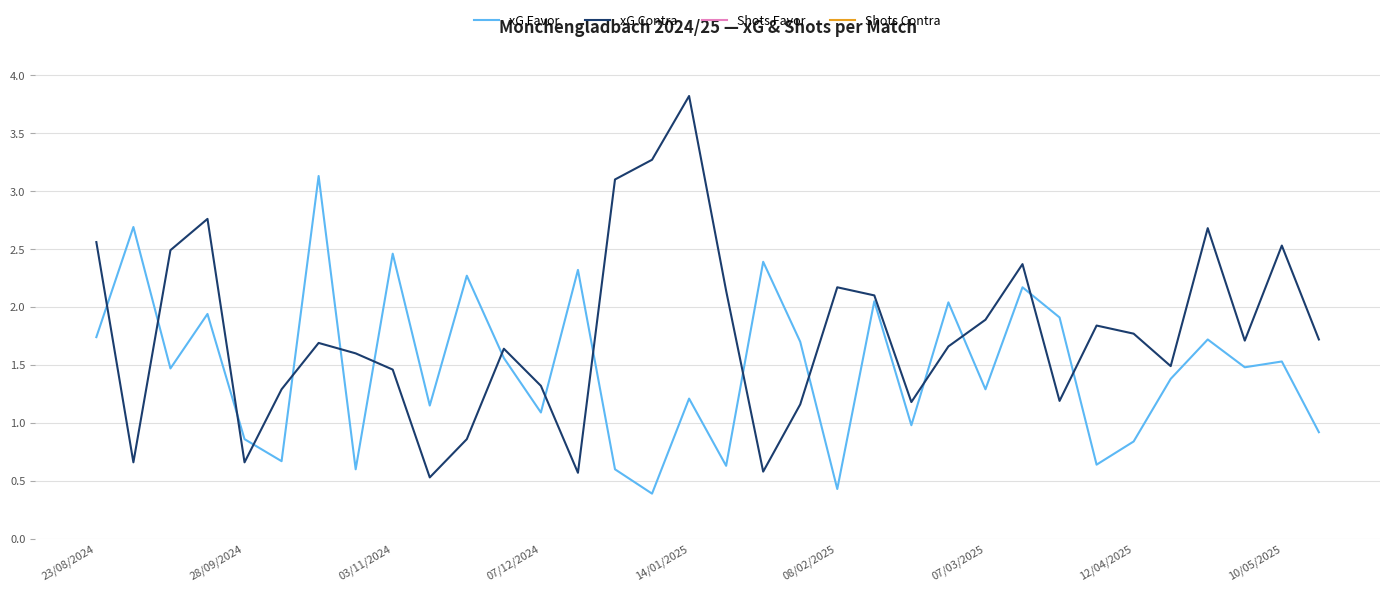

Read the xG Favor value at 28/09/2024.

0.9